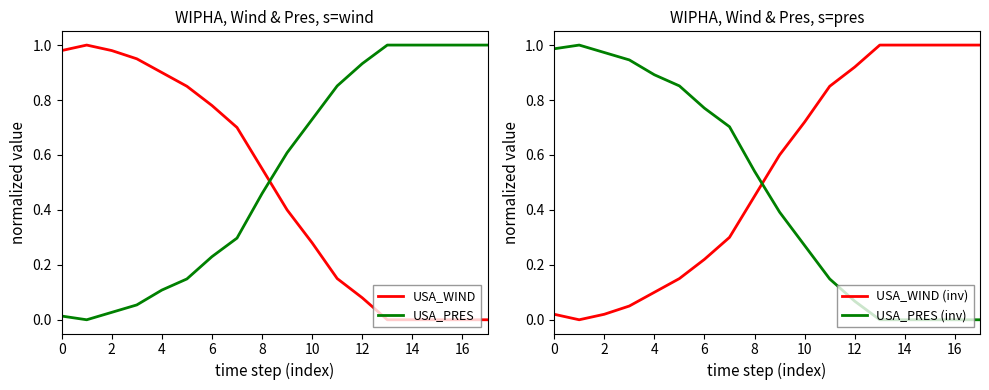

What is the difference between the second highest and second lowest values in the USA_PRES (inv) series?

1.0